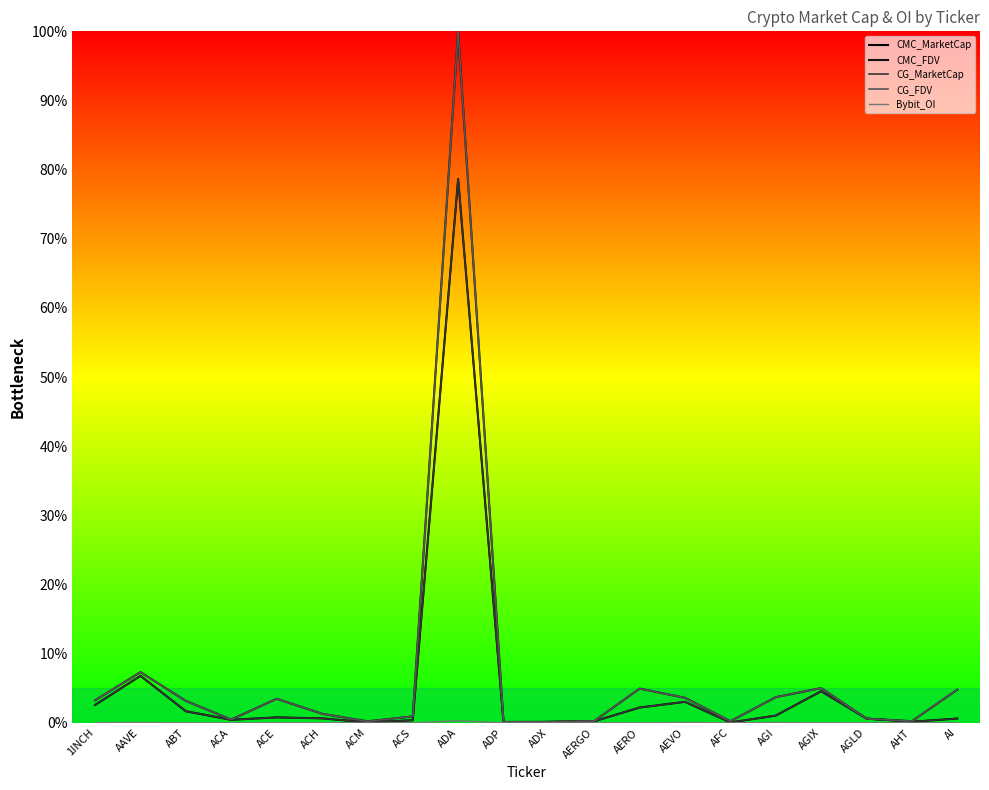

Does the chart have visible grid lines?

No